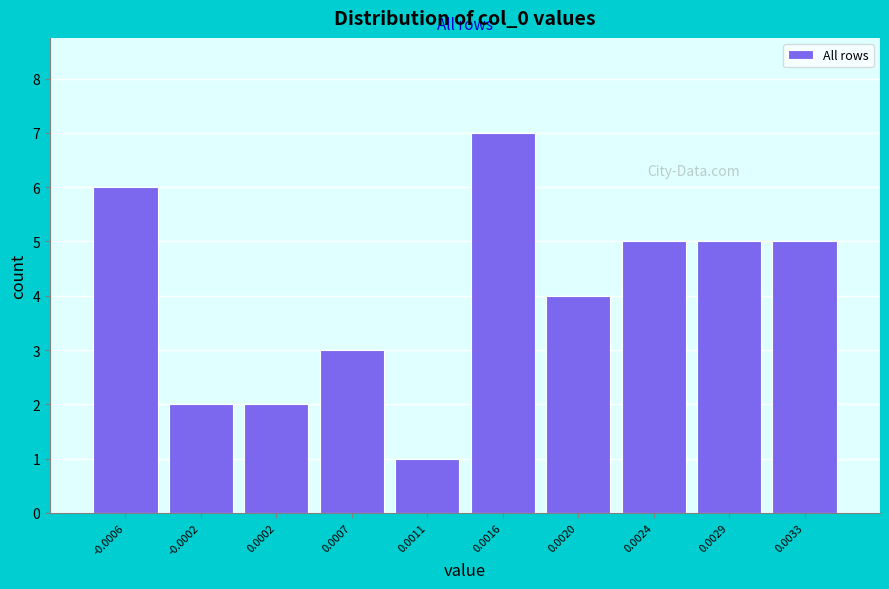

Reading left to right, extract all data points from this chart.

-0.0006=6	-0.0002=2	0.0002=2	0.0007=3	0.0011=1	0.0016=7	0.0020=4	0.0024=5	0.0029=5	0.0033=5